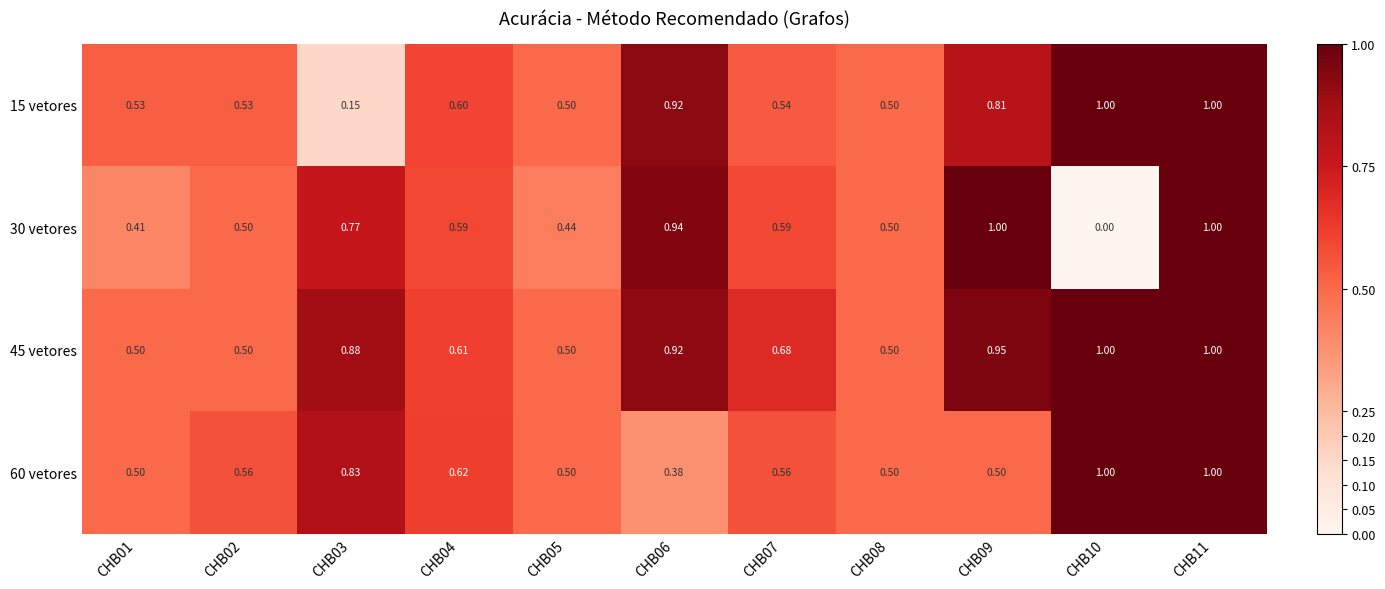

At which category is the sum across all series the highest?

CHB11